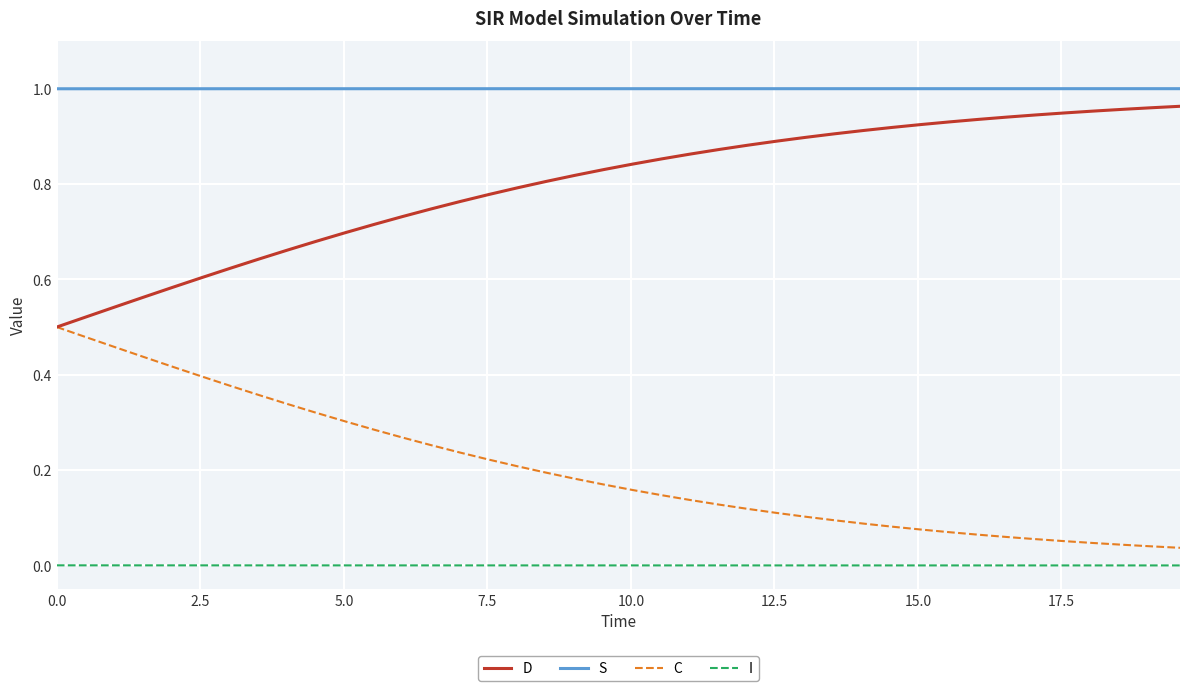

True or false: C and S intersect in this chart.

False